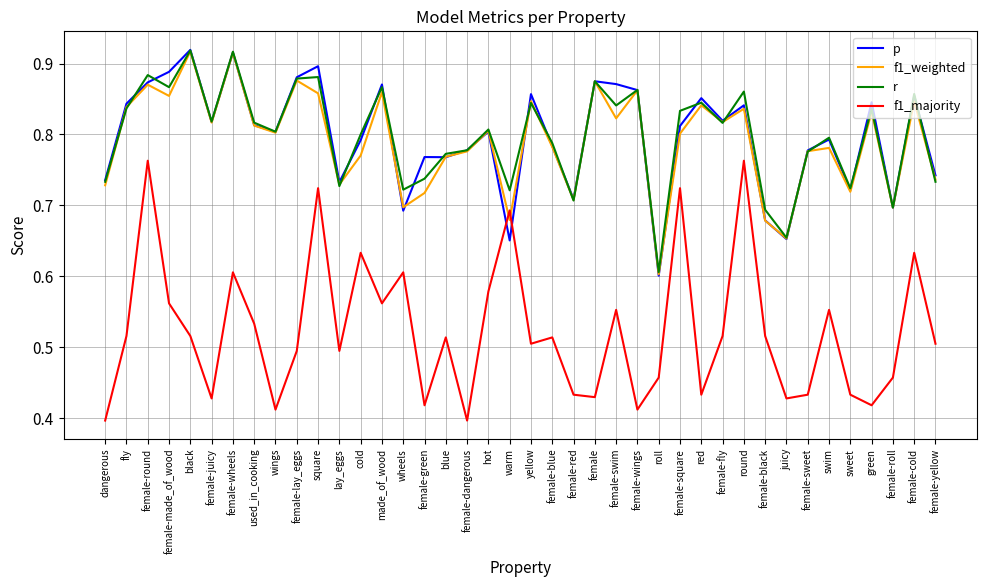

Between red and swim, which series saw the biggest shift?

f1_majority